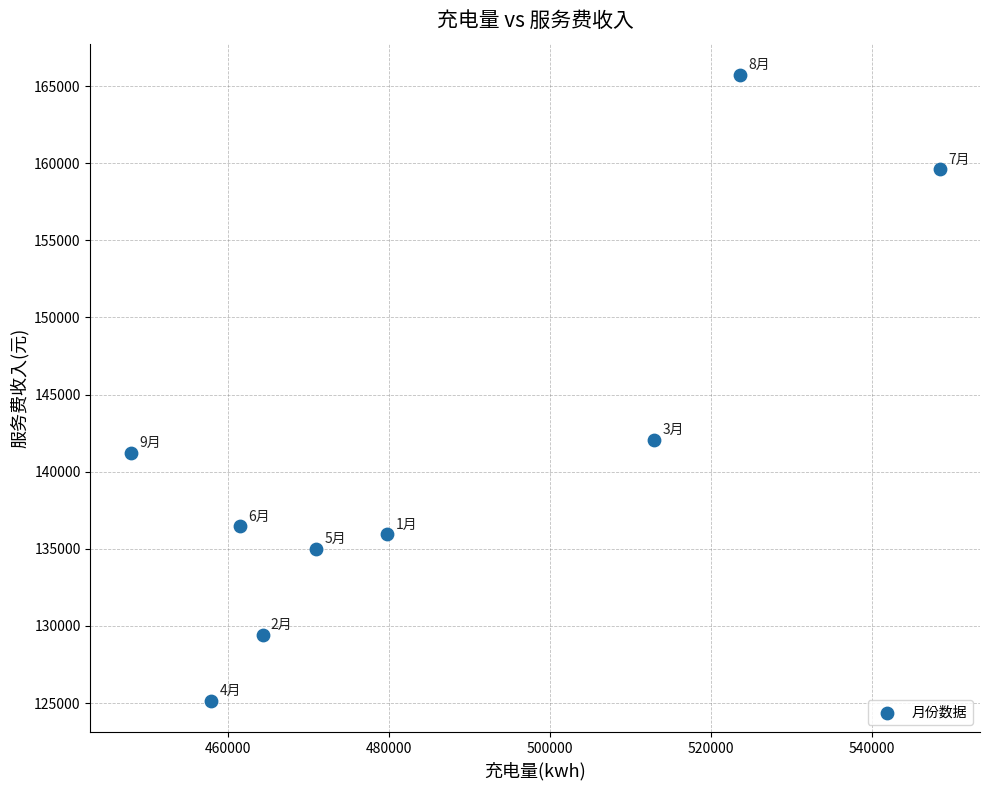

What Y value in the scatter plot is closest to 145431?

142060.5